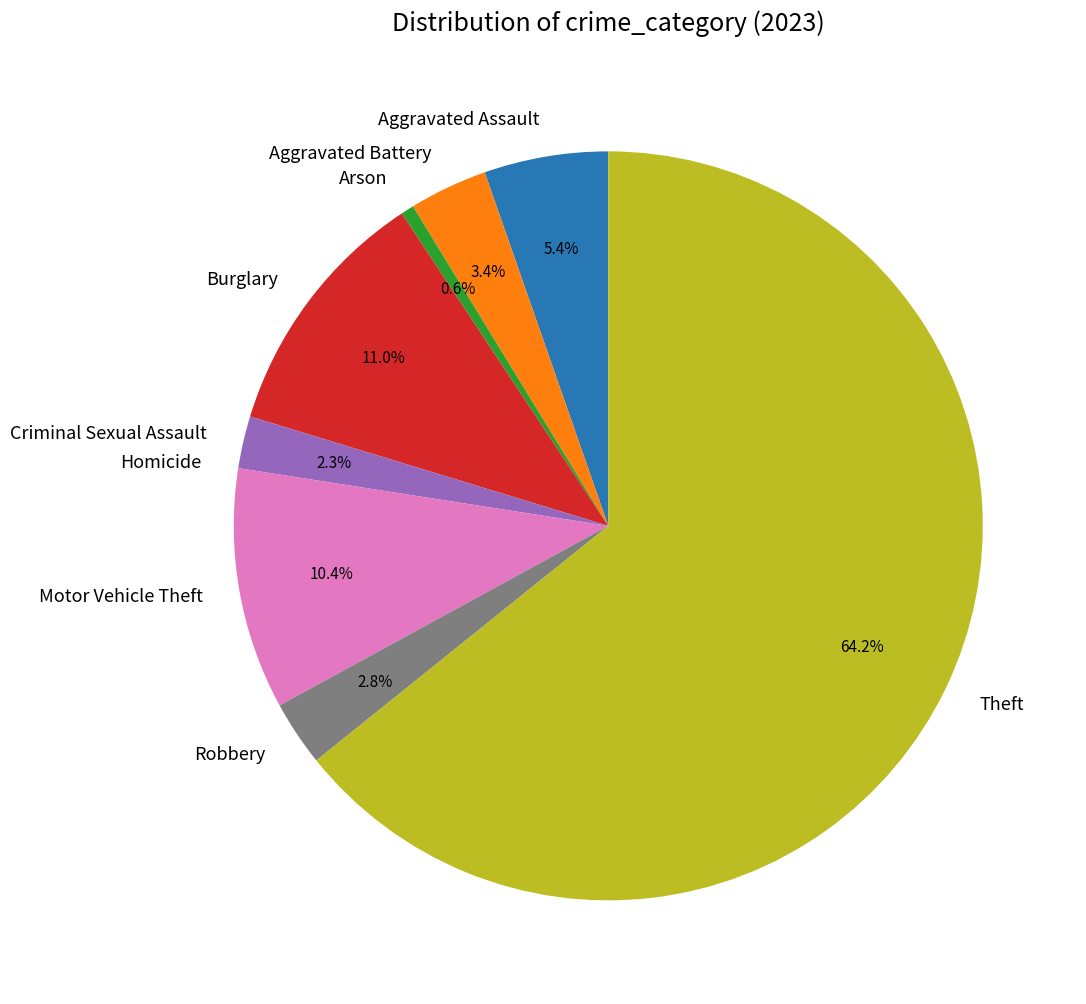

What percentage do Arson and Motor Vehicle Theft together represent?

11.0%